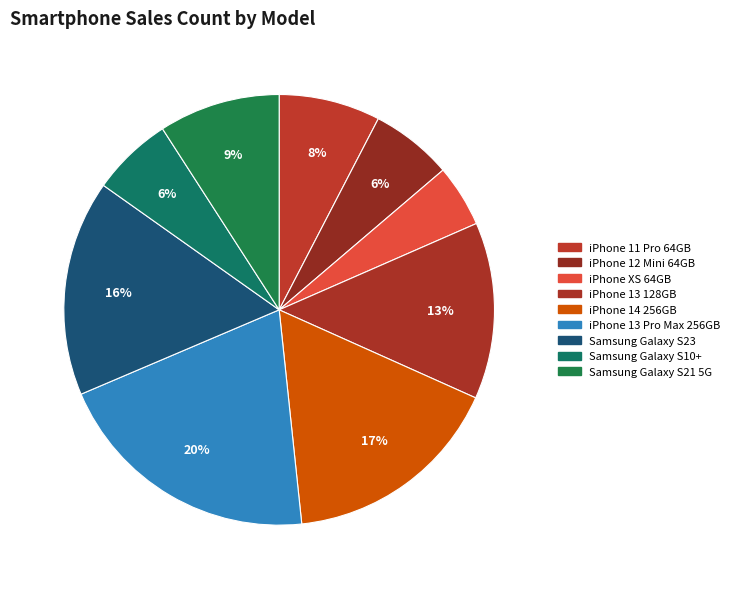

Does iPhone 12 Mini 64GB account for over 50% of the chart?

No